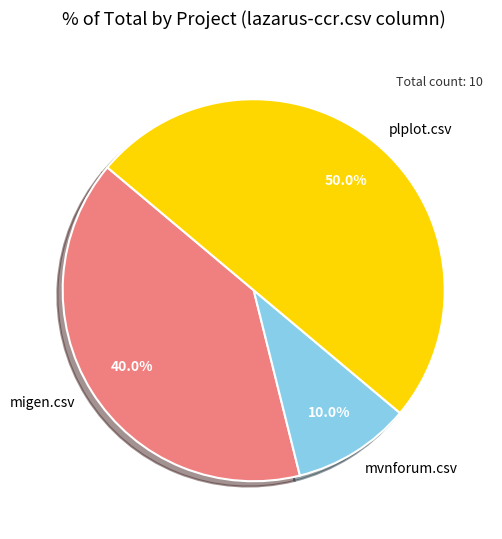

What percentage is the migen.csv slice, to the nearest percent?

40%